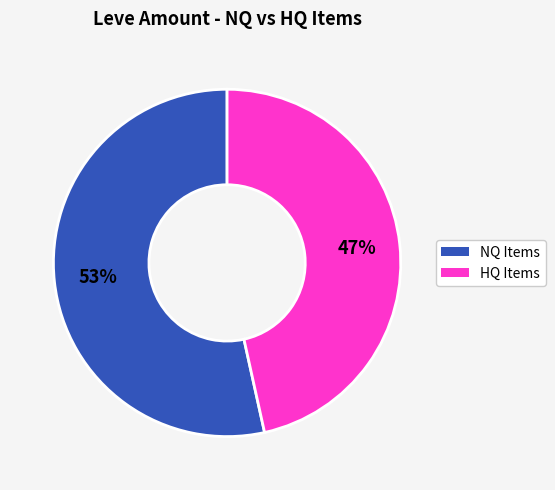

How many segments does this pie chart have?

2